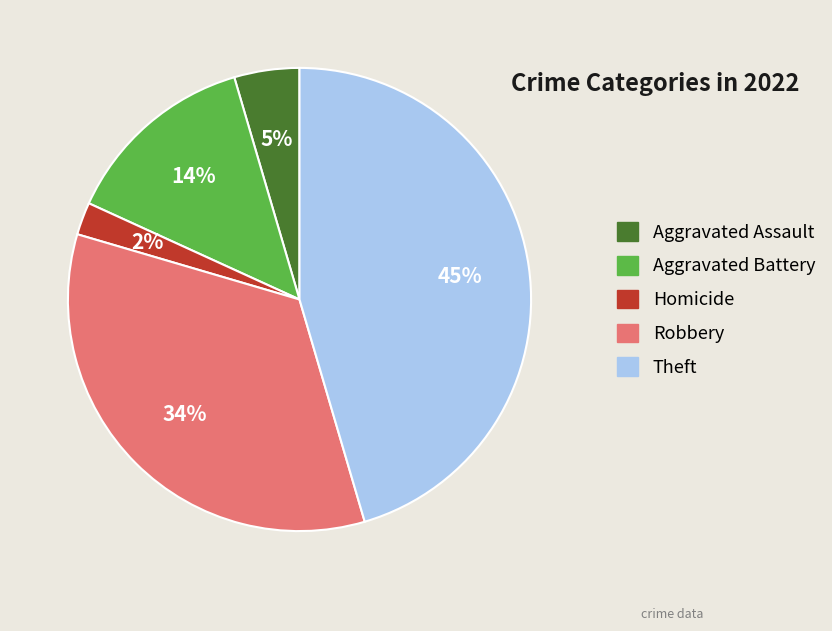

Count the number of slices in the pie.

5